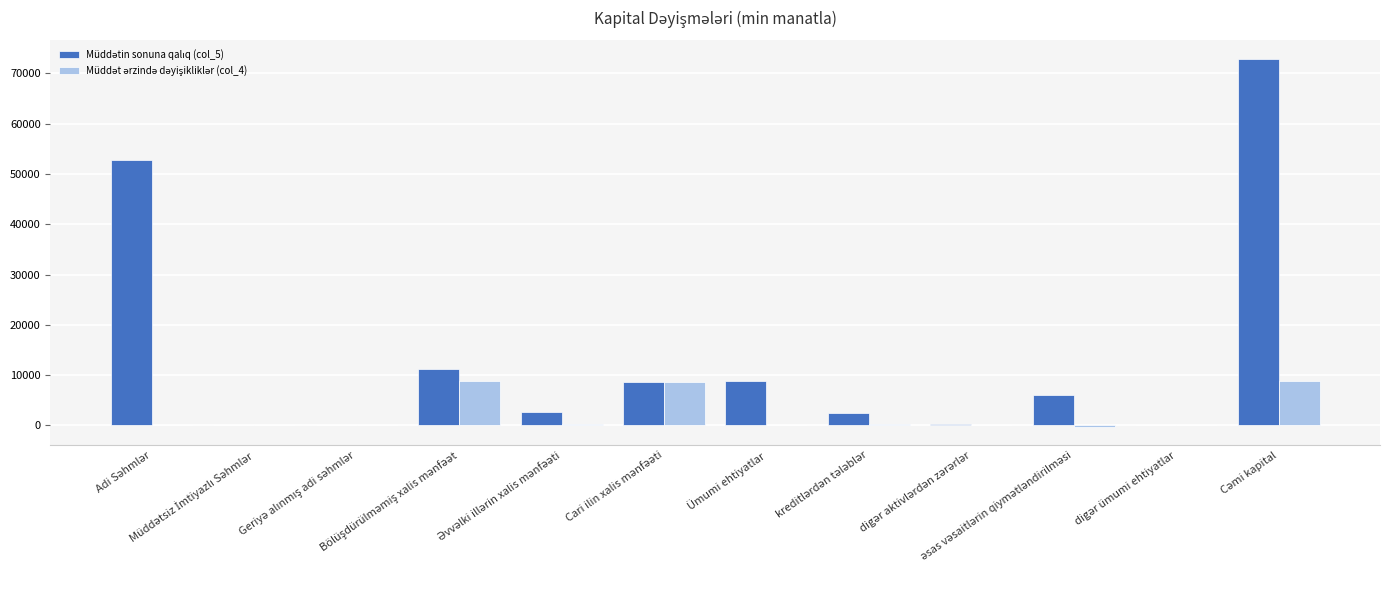

What is the maximum value shown in the chart?

72902.9